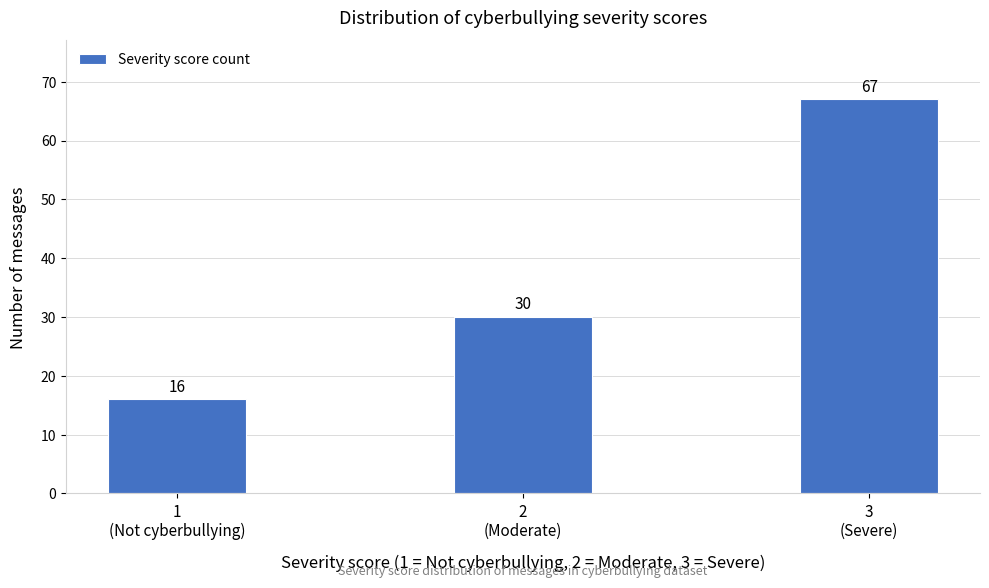

Reading left to right, transcribe all the data shown in this chart.

16	30	67